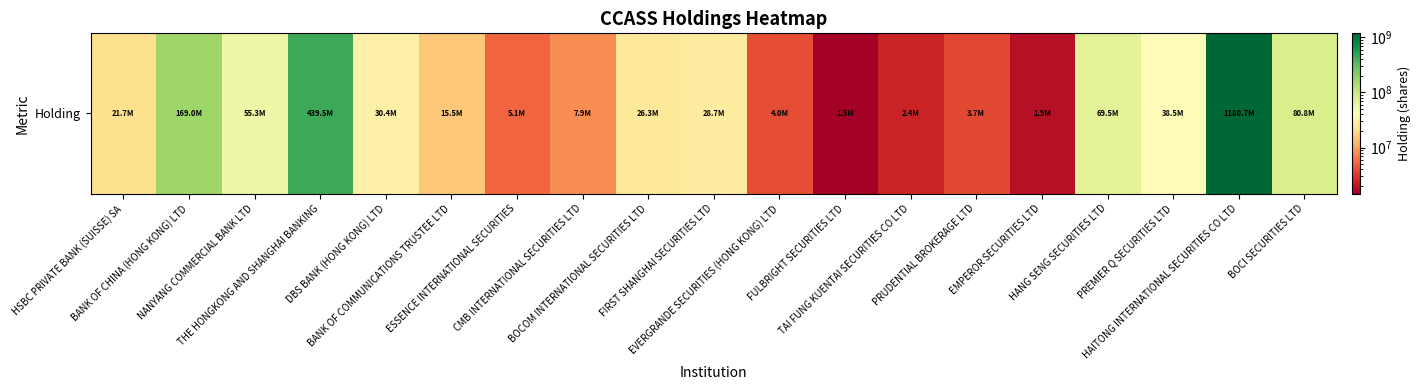

The chart shows a value of 168970000 at BANK OF CHINA (HONG KONG) LTD. True or false?

True